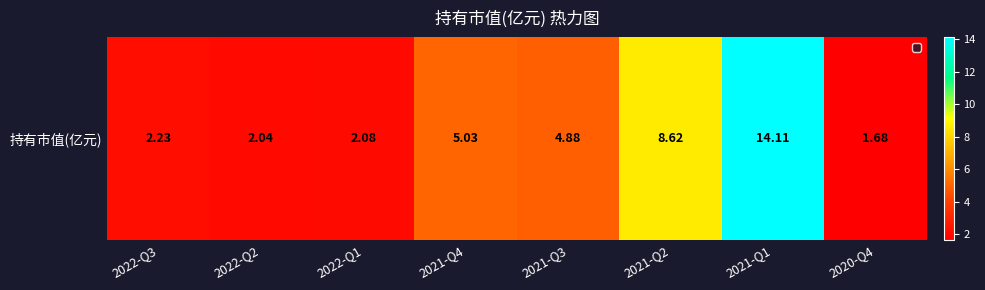

What is the sum of all values?

40.7